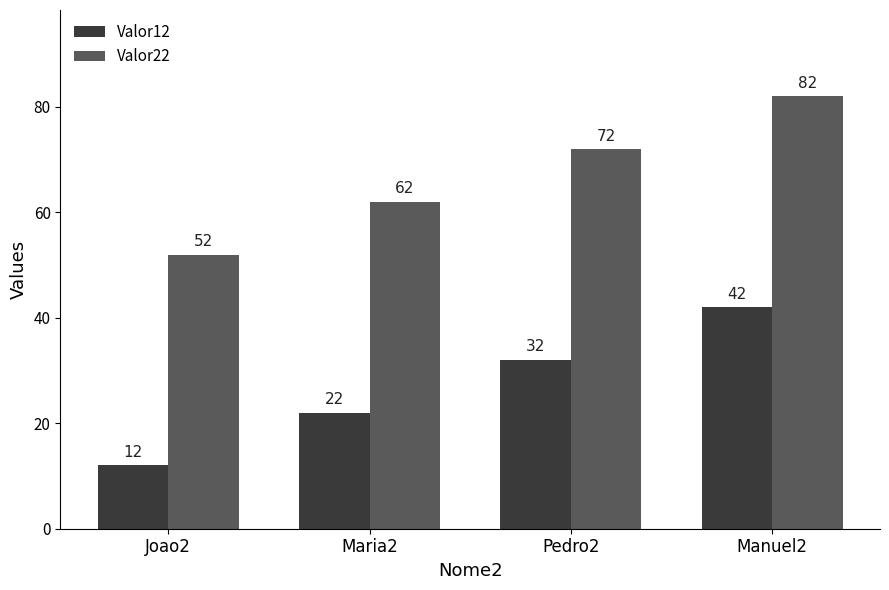

What is the spread (max minus min) of values at Pedro2?

40